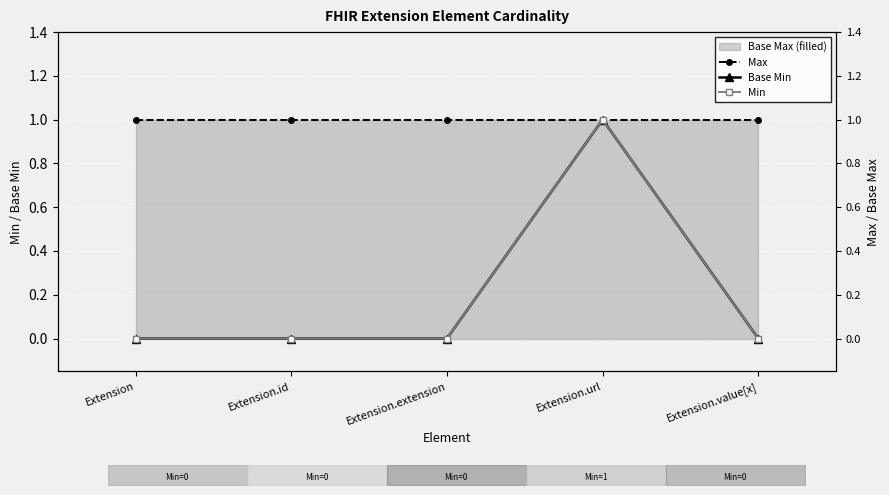

Which series has the widest spread of values?

Base Min